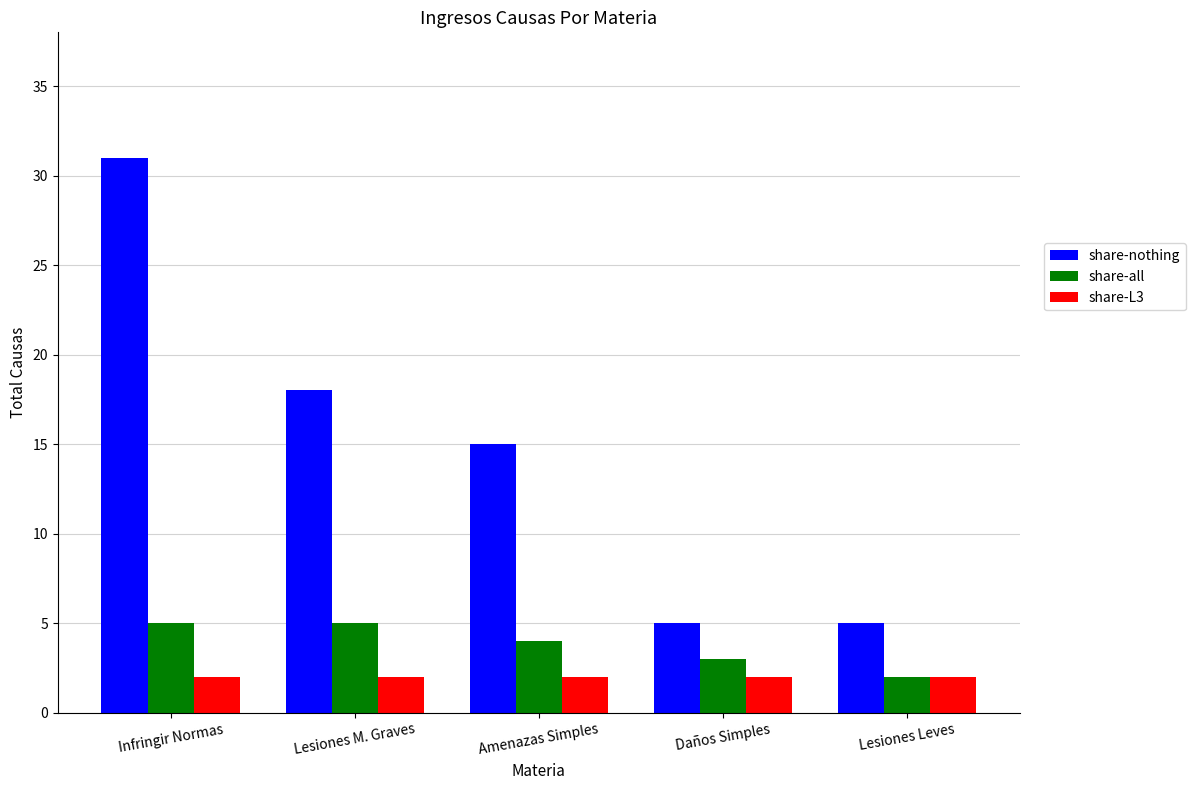

Which series changed the most between Lesiones M. Graves and Lesiones Leves?

share-nothing